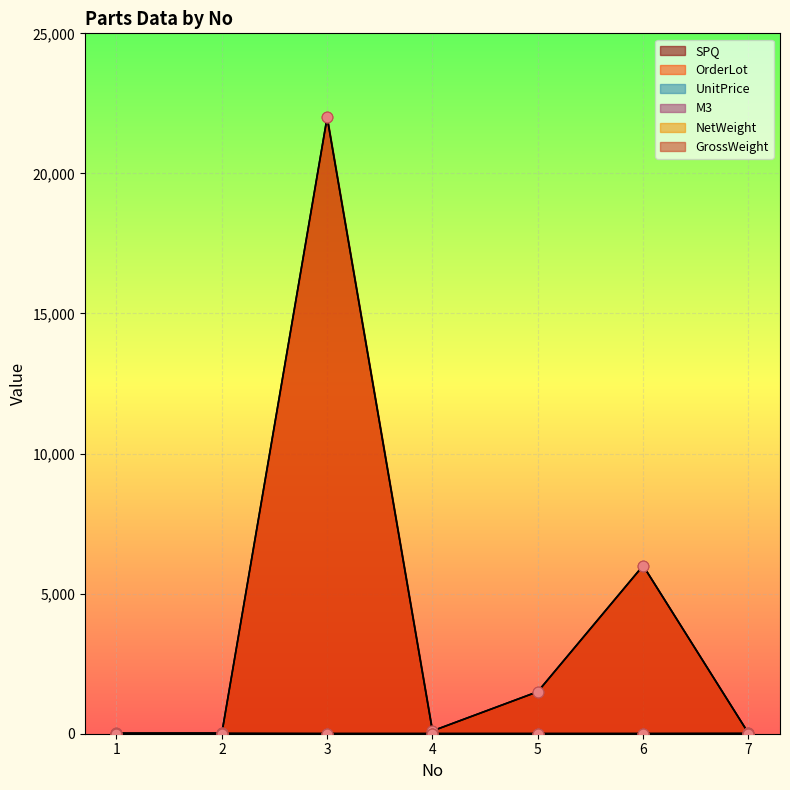

Which series reaches the minimum Y coordinate?

UnitPrice